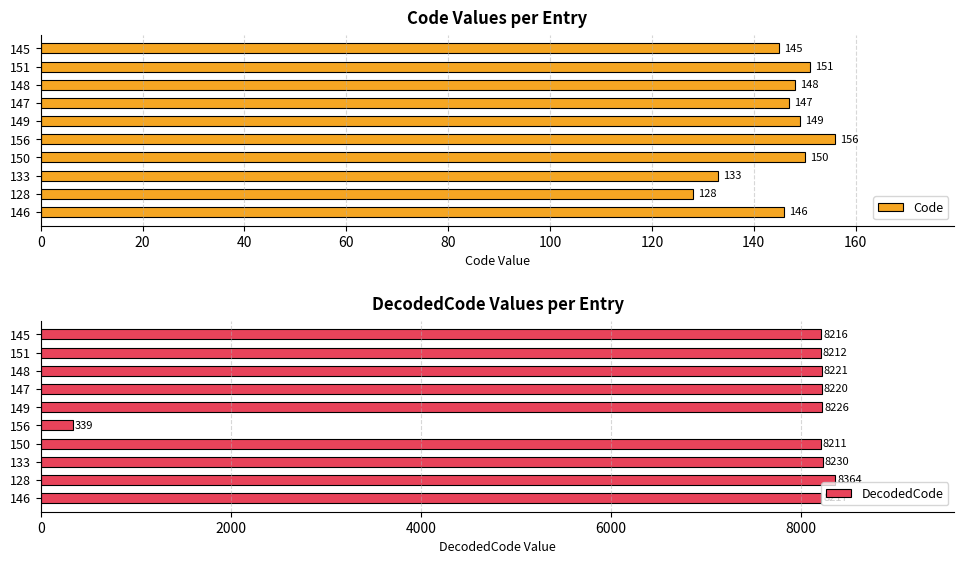

What is the sum of the Code values at 147 and 145?

292